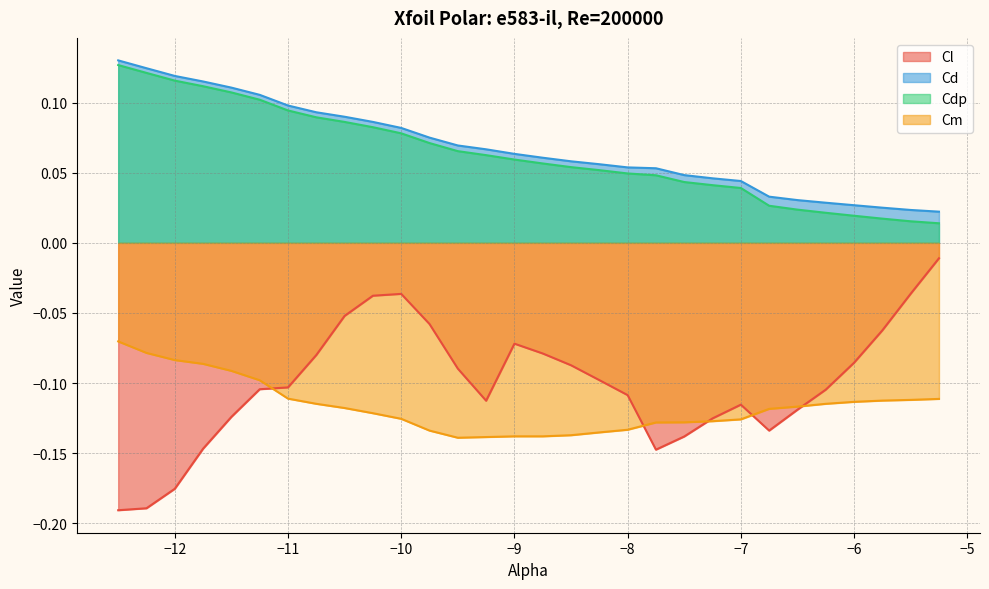

What is the approximate value of Cd at -12.5?

0.1